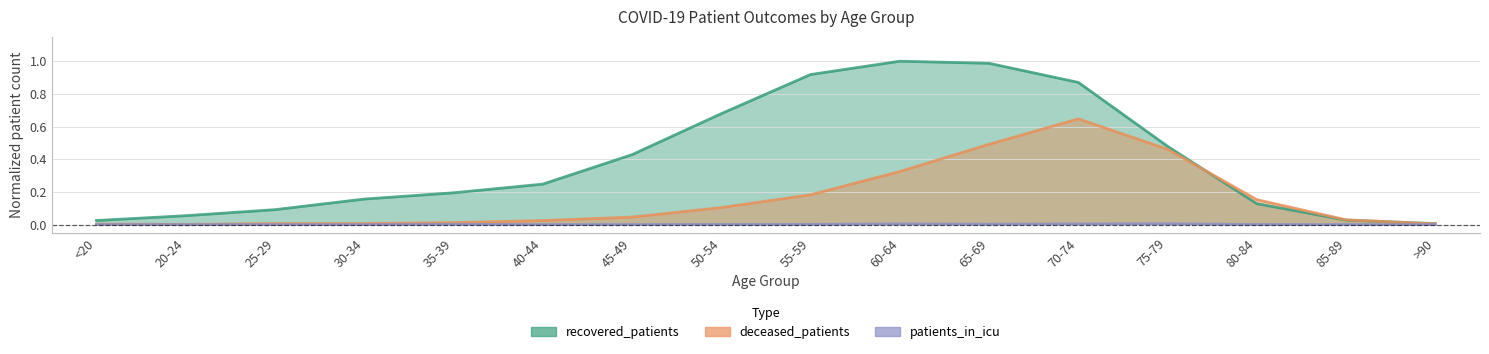

Reading left to right, what are all the values shown in this chart?

recovered_patients: <20=0.0	20-24=0.1	25-29=0.1	30-34=0.2	35-39=0.2	40-44=0.2	45-49=0.4	50-54=0.7	55-59=0.9	60-64=1.0	65-69=1.0	70-74=0.9	75-79=0.5	80-84=0.1	85-89=0.0	>90=0.0
deceased_patients: <20=0.0	20-24=0.0	25-29=0.0	30-34=0.0	35-39=0.0	40-44=0.0	45-49=0.0	50-54=0.1	55-59=0.2	60-64=0.3	65-69=0.5	70-74=0.6	75-79=0.5	80-84=0.2	85-89=0.0	>90=0.0
patients_in_icu: <20=0.0	20-24=0.0	25-29=0.0	30-34=0.0	35-39=0.0	40-44=0.0	45-49=0.0	50-54=0.0	55-59=0.0	60-64=0.0	65-69=0.0	70-74=0.0	75-79=0.0	80-84=0.0	85-89=0.0	>90=0.0